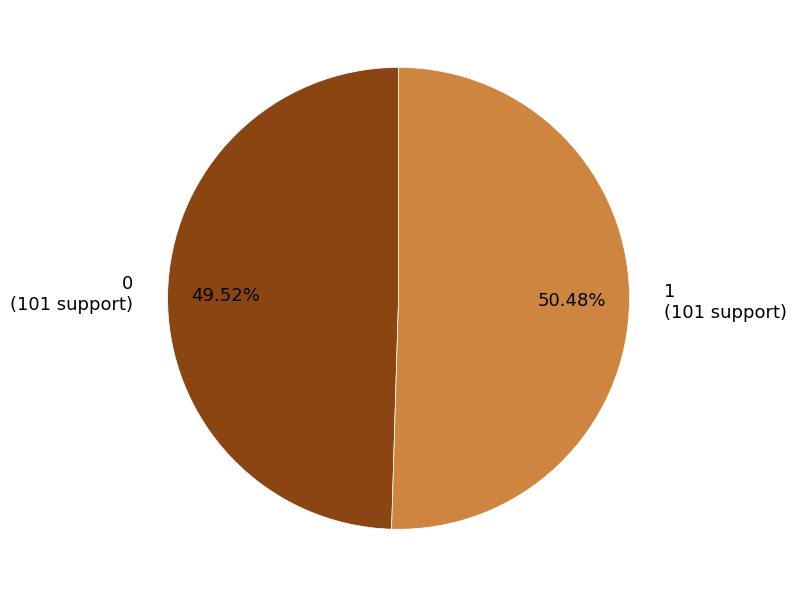

What percentage is the 1 slice, to the nearest percent?

50%